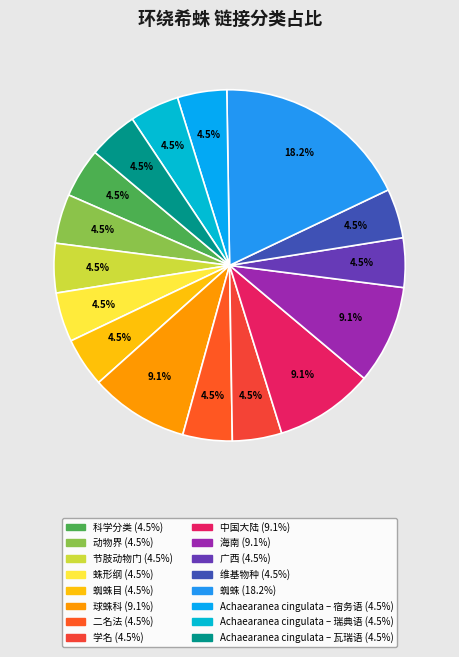

Is there any slice that represents more than half of the pie?

No